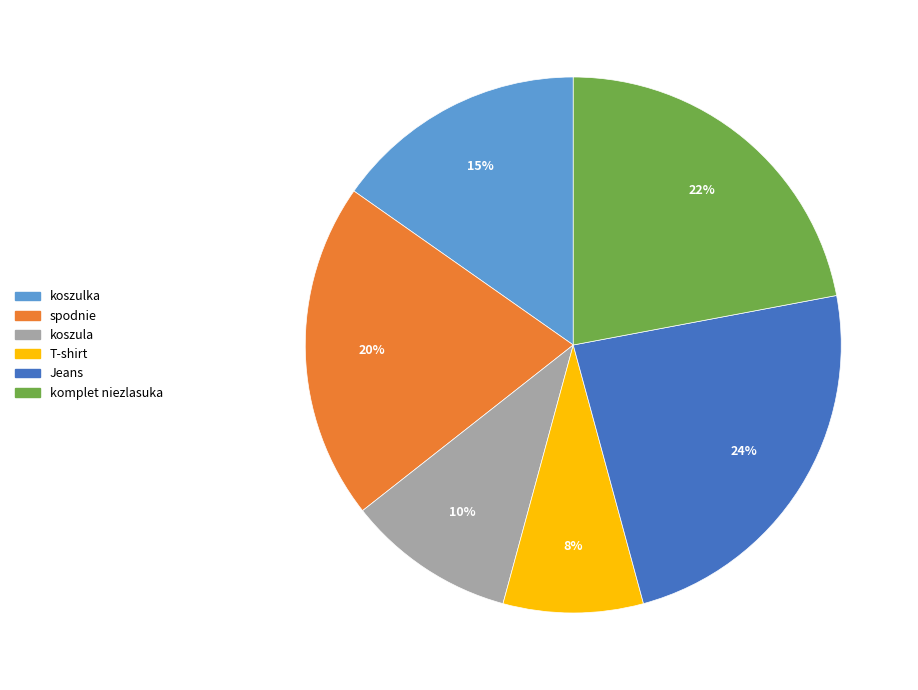

To the nearest percent, what portion does koszula represent?

10%